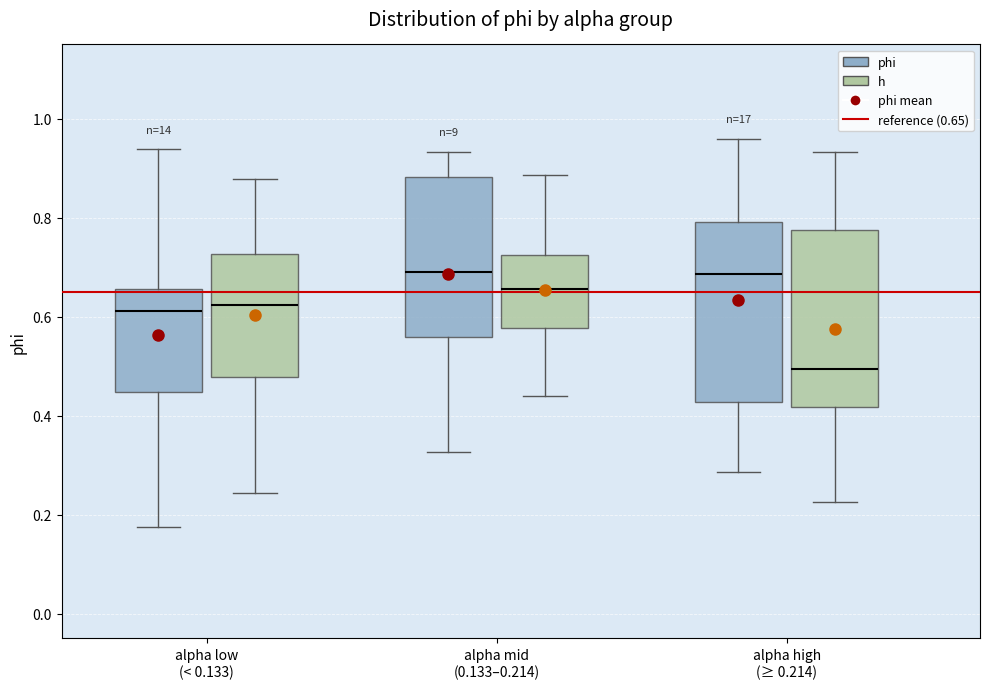

Reading left to right, transcribe this box plot: for each box, give where its median line is, the range the box spans, and where its two whiskers end, as read against the y-axis. The values are not printed on the chart, so give them approximately, as read against the axis.

alpha low (< 0.133) (phi): median 0.62, box 0.44 to 0.66, whiskers 0.18 to 0.94
alpha low (< 0.133) (h): median 0.62, box 0.48 to 0.72, whiskers 0.24 to 0.88
alpha mid (0.133–0.214) (phi): median 0.70, box 0.56 to 0.88, whiskers 0.32 to 0.94
alpha mid (0.133–0.214) (h): median 0.66, box 0.58 to 0.72, whiskers 0.44 to 0.88
alpha high (≥ 0.214) (phi): median 0.68, box 0.42 to 0.80, whiskers 0.28 to 0.96
alpha high (≥ 0.214) (h): median 0.50, box 0.42 to 0.78, whiskers 0.22 to 0.94